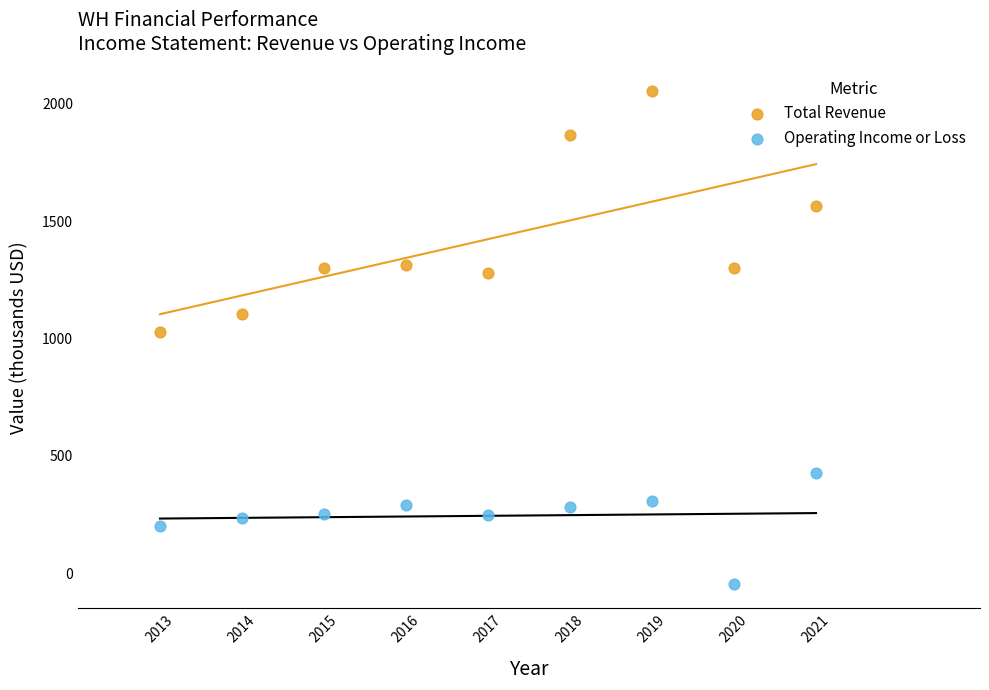

What is the X range (max minus min) for the scatter plot?

8